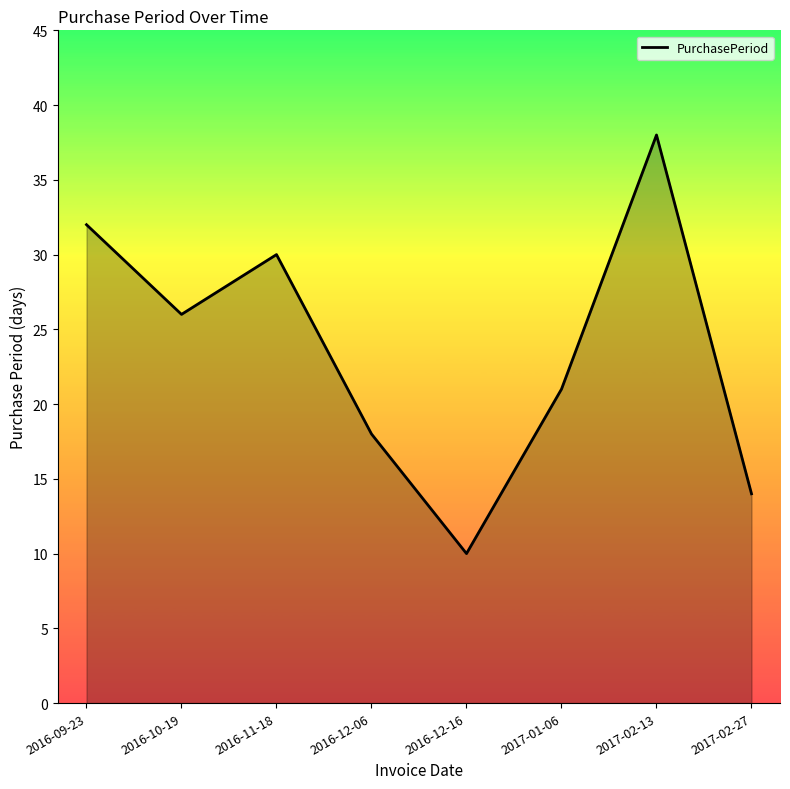

The value at 2016-12-16 is 3. True or false?

False